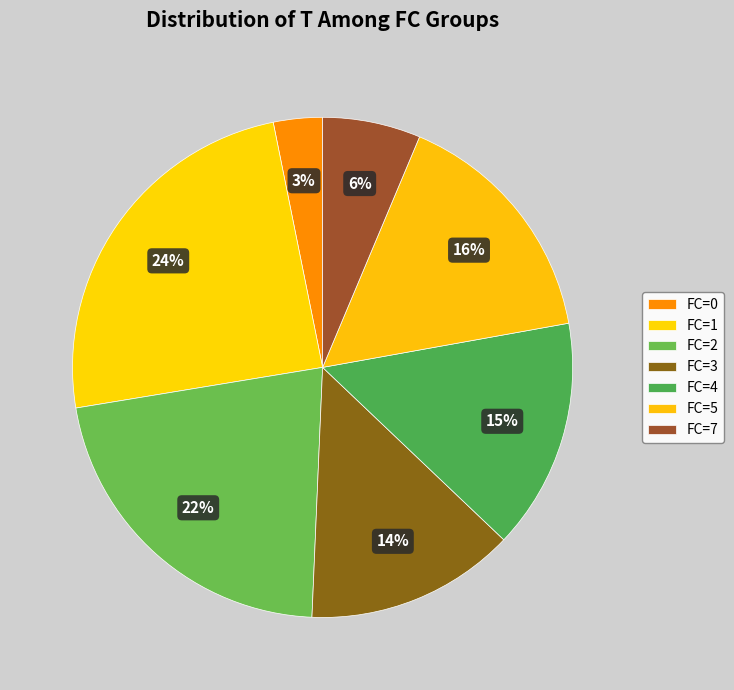

How many segments does this pie chart have?

7